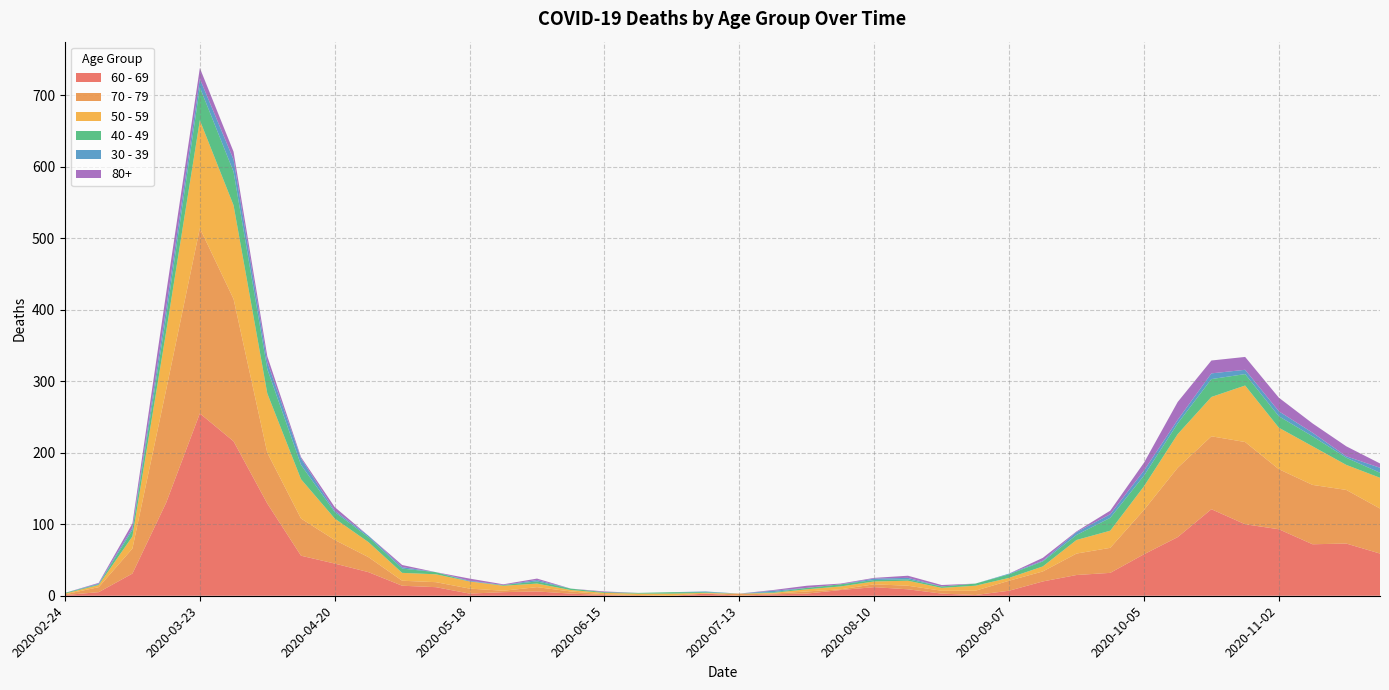

Reading left to right, transcribe all the data shown in this chart.

60 - 69: 2020-02-24=1	2020-03-02=5	2020-03-09=31	2020-03-16=130	2020-03-23=255	2020-03-30=216	2020-04-06=129	2020-04-13=56	2020-04-20=45	2020-04-27=33	2020-05-04=14	2020-05-11=12	2020-05-18=3	2020-05-25=5	2020-06-01=6	2020-06-08=3	2020-06-15=1	2020-06-22=0	2020-06-29=0	2020-07-06=3	2020-07-13=0	2020-07-20=2	2020-07-27=3	2020-08-03=8	2020-08-10=12	2020-08-17=9	2020-08-24=3	2020-08-31=1	2020-09-07=7	2020-09-14=20	2020-09-21=29	2020-09-28=32	2020-10-05=58	2020-10-12=82	2020-10-19=121	2020-10-26=100	2020-11-02=93	2020-11-09=72	2020-11-16=73	2020-11-23=59
70 - 79: 2020-02-24=1	2020-03-02=7	2020-03-09=35	2020-03-16=158	2020-03-23=259	2020-03-30=199	2020-04-06=71	2020-04-13=52	2020-04-20=33	2020-04-27=21	2020-05-04=7	2020-05-11=7	2020-05-18=7	2020-05-25=2	2020-06-01=6	2020-06-08=3	2020-06-15=1	2020-06-22=1	2020-06-29=0	2020-07-06=0	2020-07-13=3	2020-07-20=1	2020-07-27=3	2020-08-03=1	2020-08-10=4	2020-08-17=5	2020-08-24=4	2020-08-31=6	2020-09-07=14	2020-09-14=14	2020-09-21=30	2020-09-28=35	2020-10-05=62	2020-10-12=97	2020-10-19=102	2020-10-26=115	2020-11-02=84	2020-11-09=83	2020-11-16=75	2020-11-23=63
50 - 59: 2020-02-24=1	2020-03-02=3	2020-03-09=17	2020-03-16=81	2020-03-23=151	2020-03-30=131	2020-04-06=83	2020-04-13=55	2020-04-20=30	2020-04-27=21	2020-05-04=11	2020-05-11=11	2020-05-18=10	2020-05-25=7	2020-06-01=5	2020-06-08=2	2020-06-15=2	2020-06-22=2	2020-06-29=3	2020-07-06=1	2020-07-13=0	2020-07-20=1	2020-07-27=3	2020-08-03=4	2020-08-10=4	2020-08-17=7	2020-08-24=4	2020-08-31=7	2020-09-07=4	2020-09-14=7	2020-09-21=19	2020-09-28=24	2020-10-05=33	2020-10-12=47	2020-10-19=55	2020-10-26=79	2020-11-02=58	2020-11-09=54	2020-11-16=35	2020-11-23=43
40 - 49: 2020-02-24=1	2020-03-02=1	2020-03-09=9	2020-03-16=21	2020-03-23=46	2020-03-30=47	2020-04-06=34	2020-04-13=20	2020-04-20=9	2020-04-27=7	2020-05-04=6	2020-05-11=3	2020-05-18=0	2020-05-25=1	2020-06-01=3	2020-06-08=2	2020-06-15=1	2020-06-22=1	2020-06-29=2	2020-07-06=1	2020-07-13=0	2020-07-20=1	2020-07-27=2	2020-08-03=3	2020-08-10=2	2020-08-17=2	2020-08-24=2	2020-08-31=3	2020-09-07=5	2020-09-14=7	2020-09-21=7	2020-09-28=18	2020-10-05=15	2020-10-12=15	2020-10-19=25	2020-10-26=16	2020-11-02=16	2020-11-09=14	2020-11-16=10	2020-11-23=7
30 - 39: 2020-02-24=0	2020-03-02=1	2020-03-09=3	2020-03-16=12	2020-03-23=12	2020-03-30=17	2020-04-06=10	2020-04-13=9	2020-04-20=2	2020-04-27=2	2020-05-04=2	2020-05-11=0	2020-05-18=1	2020-05-25=0	2020-06-01=2	2020-06-08=0	2020-06-15=0	2020-06-22=0	2020-06-29=0	2020-07-06=1	2020-07-13=0	2020-07-20=2	2020-07-27=0	2020-08-03=0	2020-08-10=2	2020-08-17=2	2020-08-24=0	2020-08-31=0	2020-09-07=1	2020-09-14=1	2020-09-21=4	2020-09-28=5	2020-10-05=7	2020-10-12=5	2020-10-19=8	2020-10-26=6	2020-11-02=7	2020-11-09=5	2020-11-16=2	2020-11-23=7
80+: 2020-02-24=0	2020-03-02=1	2020-03-09=6	2020-03-16=21	2020-03-23=15	2020-03-30=11	2020-04-06=8	2020-04-13=2	2020-04-20=5	2020-04-27=0	2020-05-04=3	2020-05-11=0	2020-05-18=3	2020-05-25=1	2020-06-01=2	2020-06-08=0	2020-06-15=1	2020-06-22=0	2020-06-29=0	2020-07-06=0	2020-07-13=0	2020-07-20=1	2020-07-27=3	2020-08-03=1	2020-08-10=1	2020-08-17=3	2020-08-24=2	2020-08-31=0	2020-09-07=0	2020-09-14=4	2020-09-21=1	2020-09-28=5	2020-10-05=11	2020-10-12=25	2020-10-19=18	2020-10-26=18	2020-11-02=19	2020-11-09=13	2020-11-16=14	2020-11-23=6